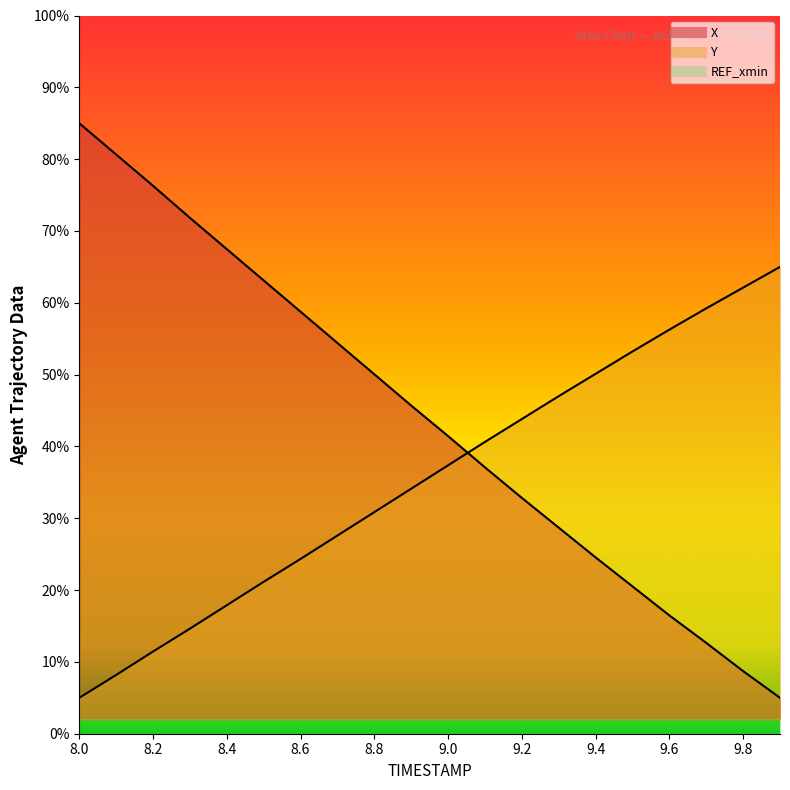

Which series changed the most between 8.8 and 9.5?

X